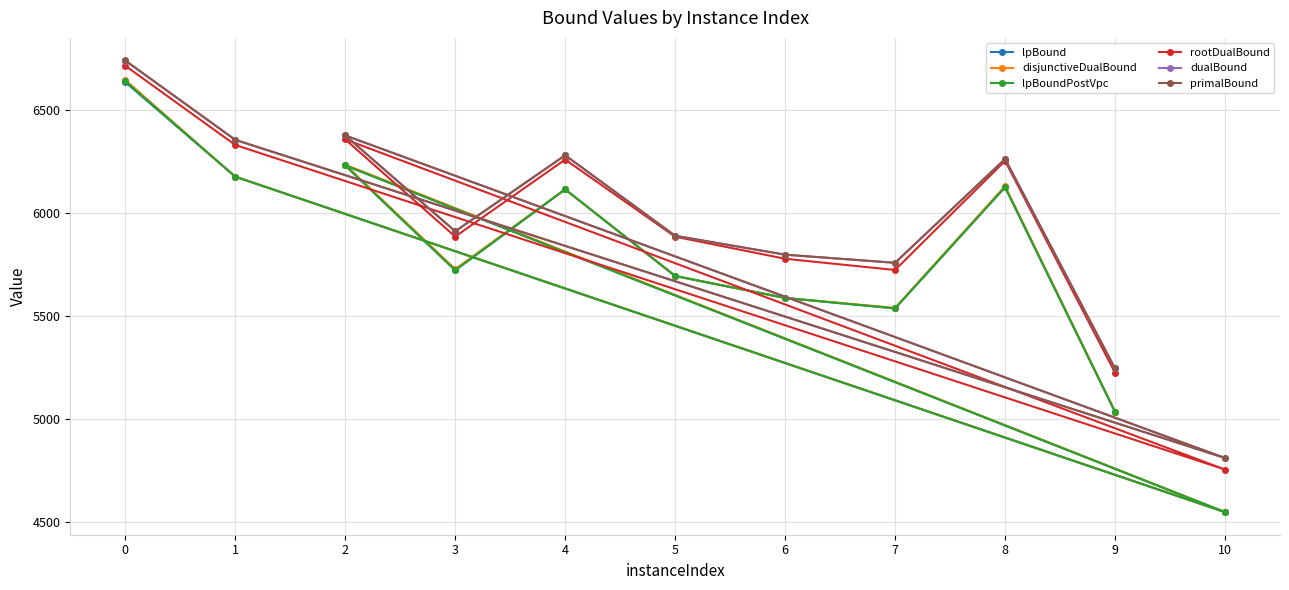

What is the average value of the rootDualBound series?

5925.8